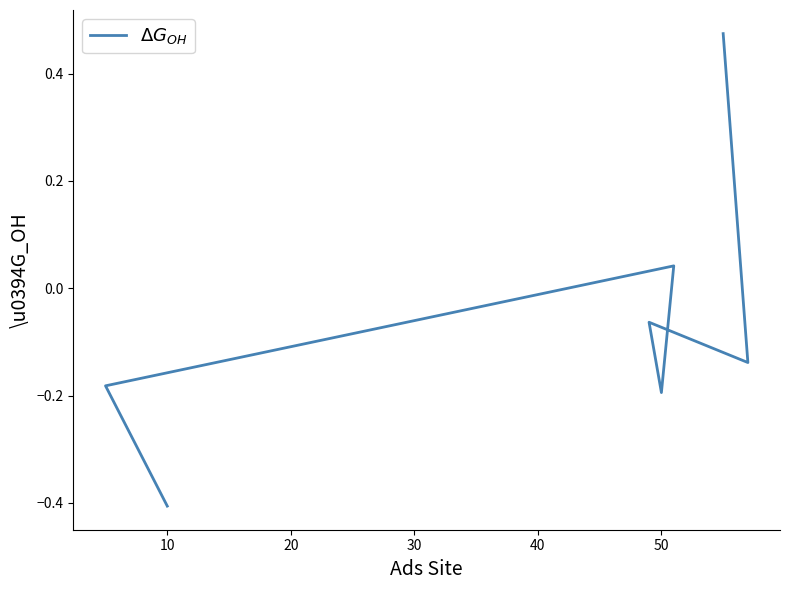

How many values are below zero?

5